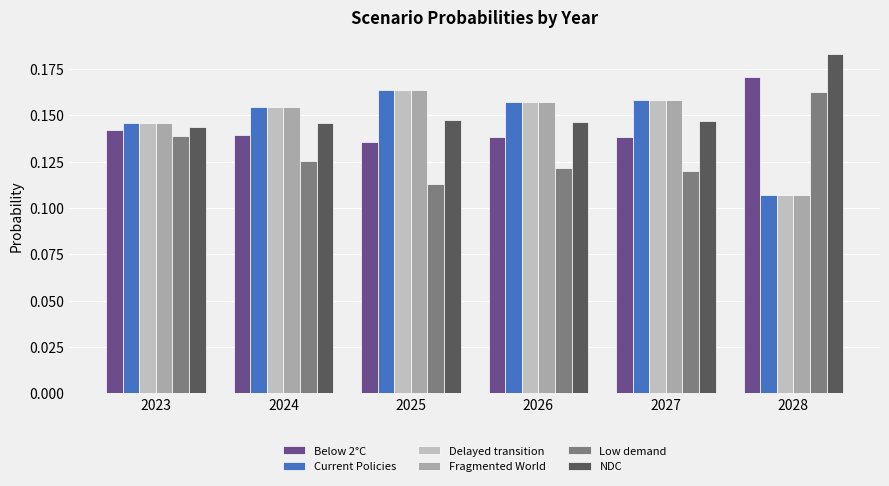

Count the number of categories in the chart.

6